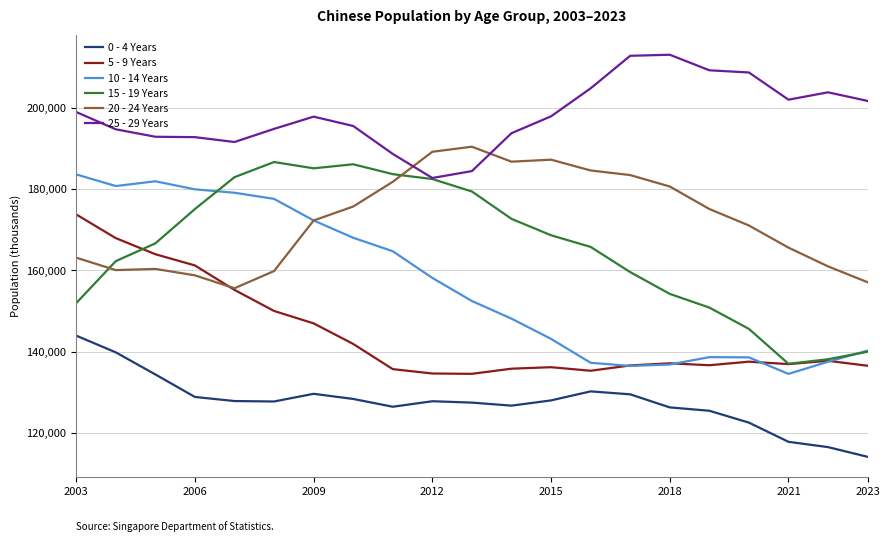

In 5 - 9 Years, how many points are lower than both neighbors (excluding endpoints)?

4